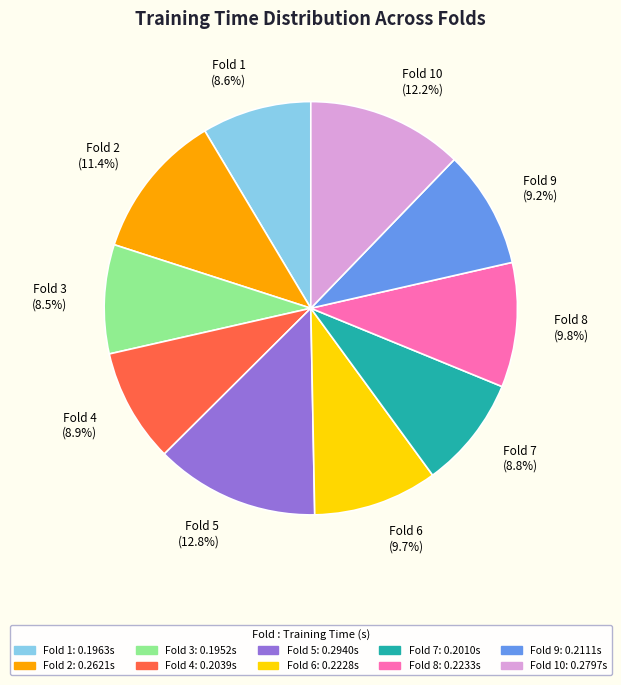

Does any single category account for the majority?

No